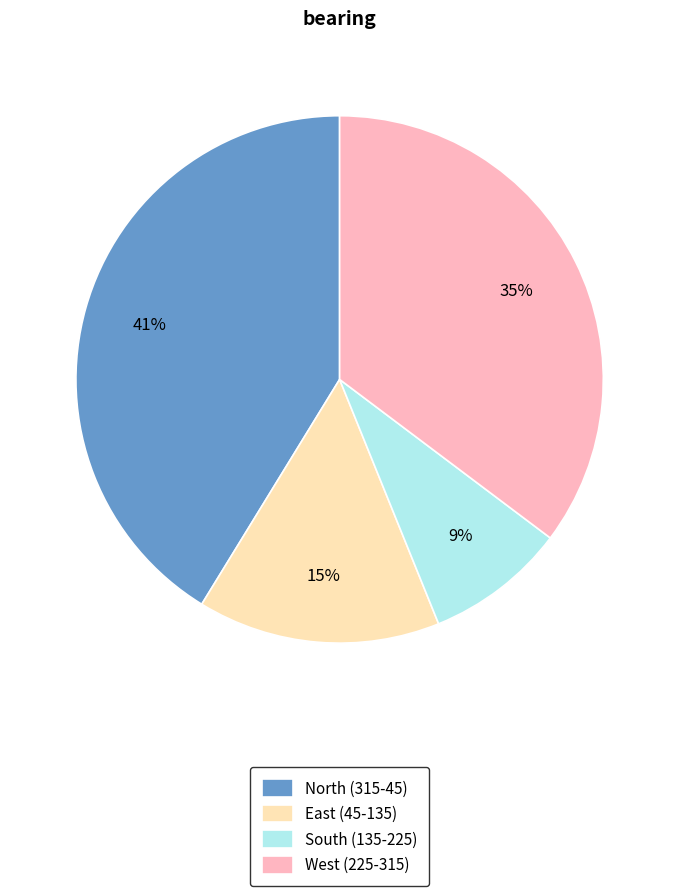

To the nearest percent, what is the combined percentage of South (135-225) and North (315-45)?

50%